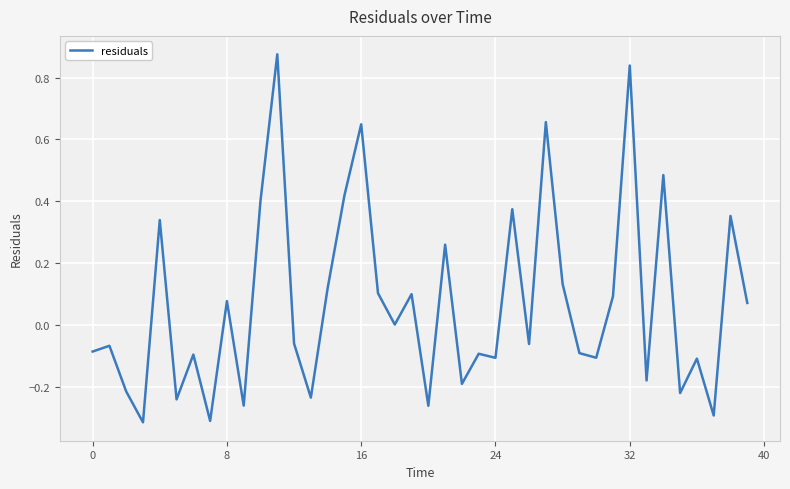

What is the difference between the maximum and minimum values?

1.2